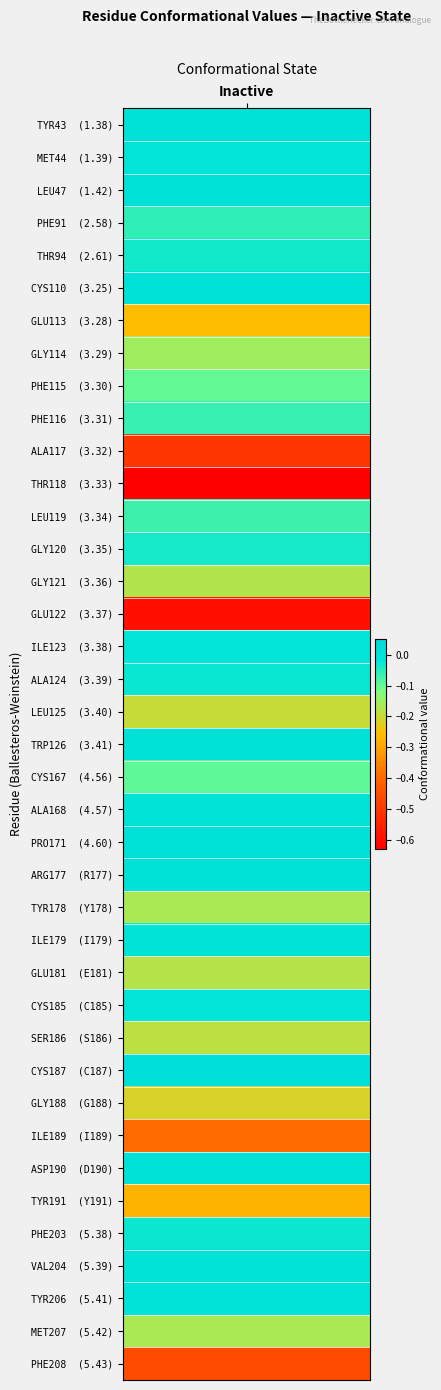

How many data points does each series have?

39